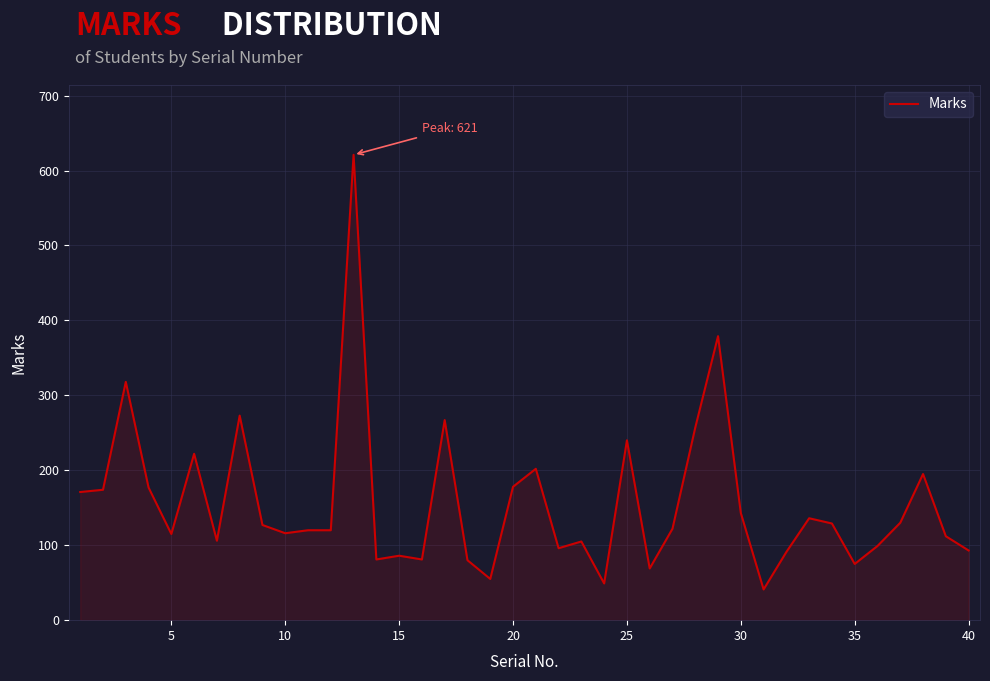

What is the minimum value shown in the chart?

41